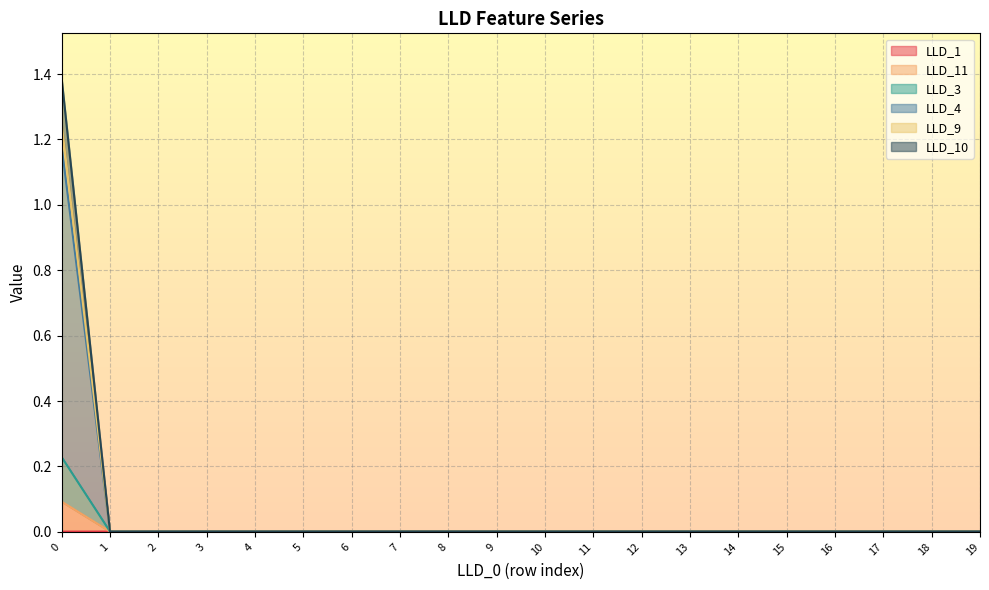

Which series changed the most between 10 and 19?

LLD_1